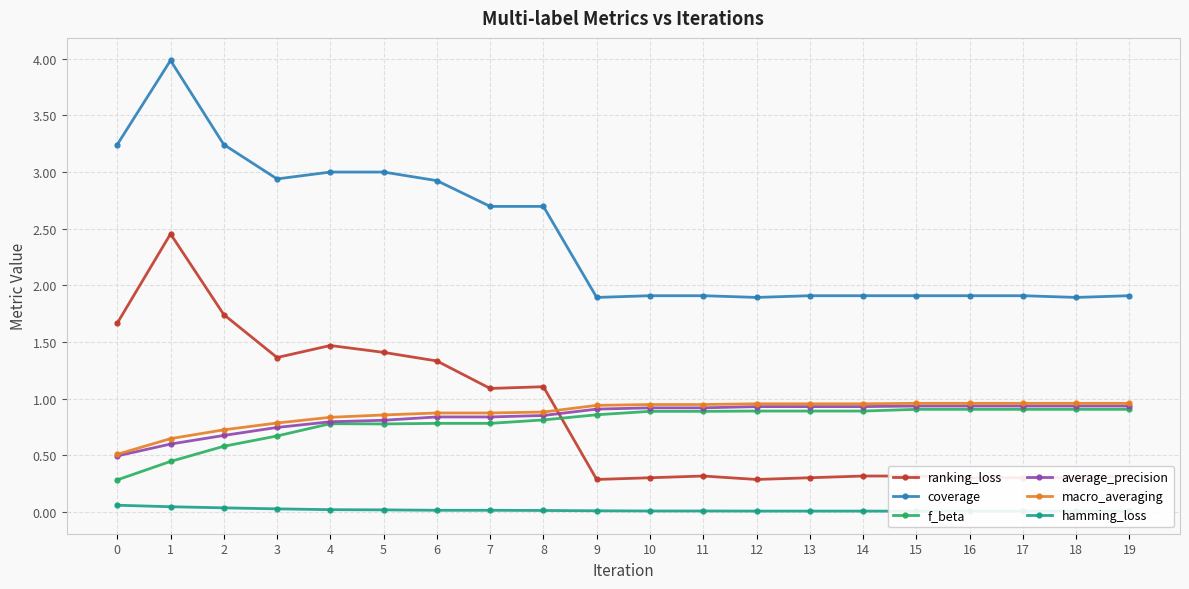

What is the spread (max minus min) of values at 3?

2.9